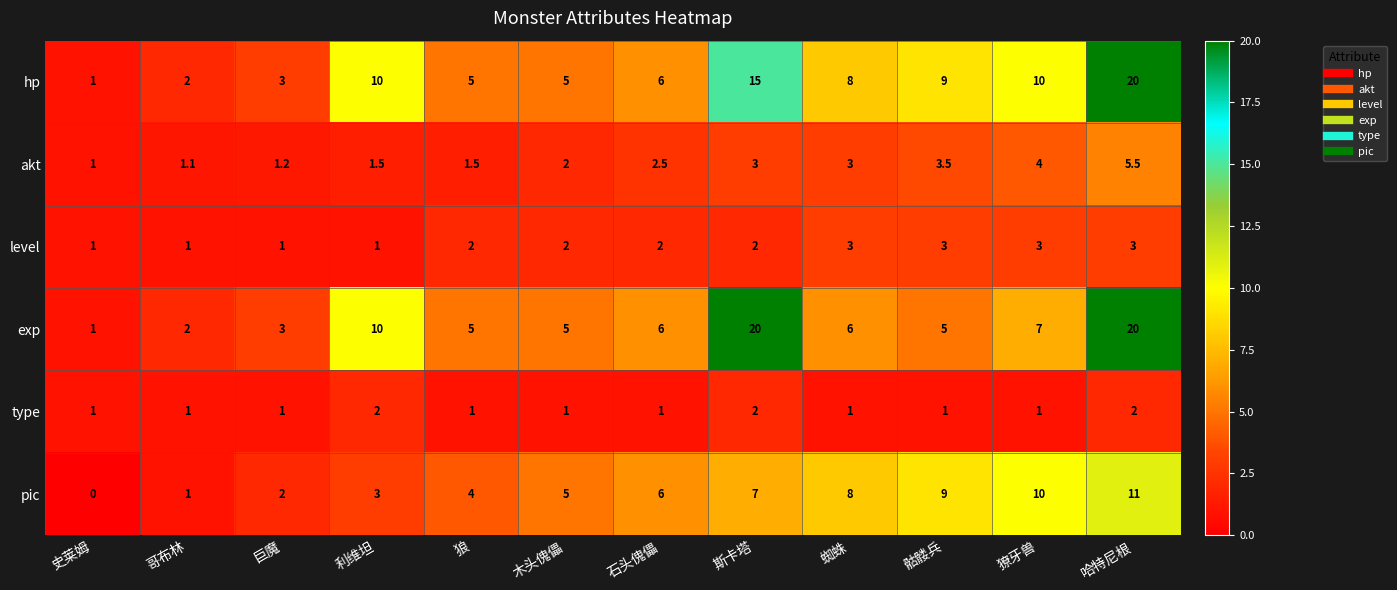

List the labels in order of pic value, largest first.

哈特尼根, 獠牙兽, 骷髅兵, 蜘蛛, 斯卡塔, 石头傀儡, 木头傀儡, 狼, 利维坦, 巨魔, 哥布林, 史莱姆